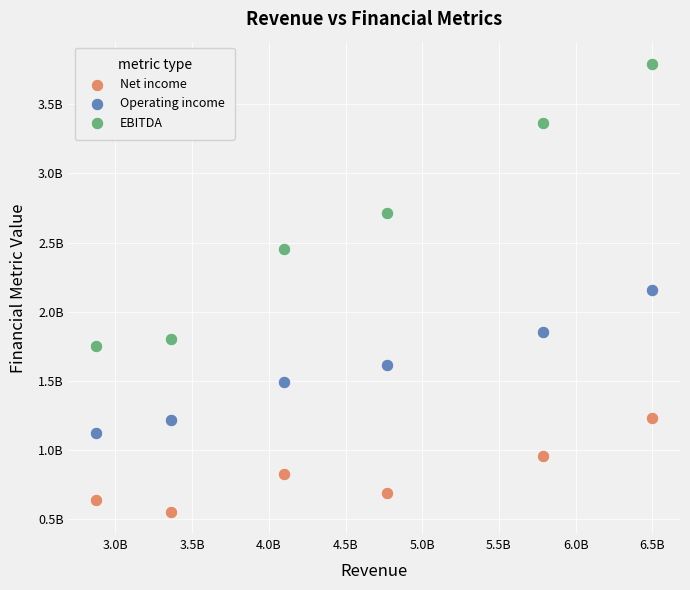

Which series contains the highest Y value?

EBITDA